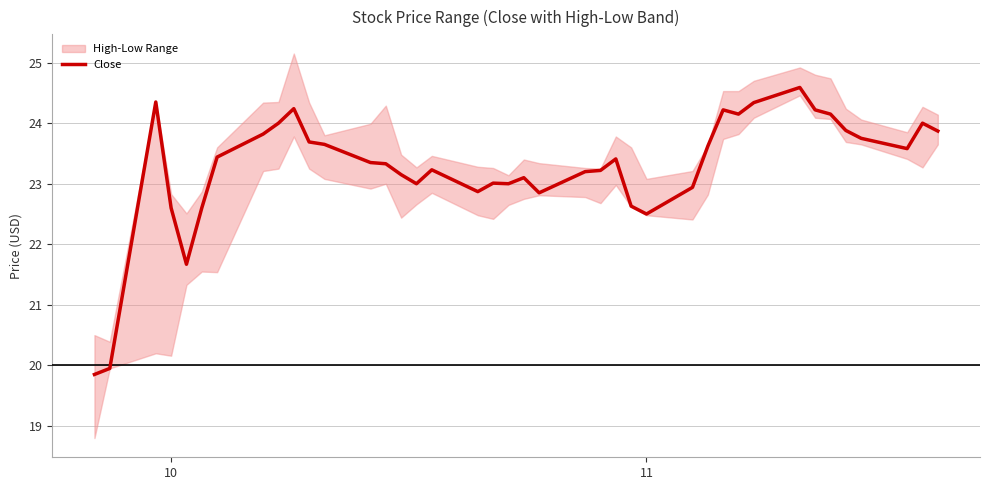

How many lines are shown in the chart?

1